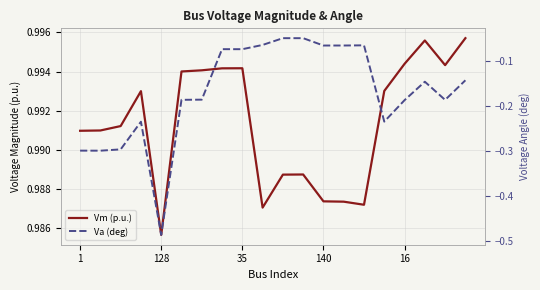

Between 7 and 19, which series saw the biggest shift?

Va (deg)